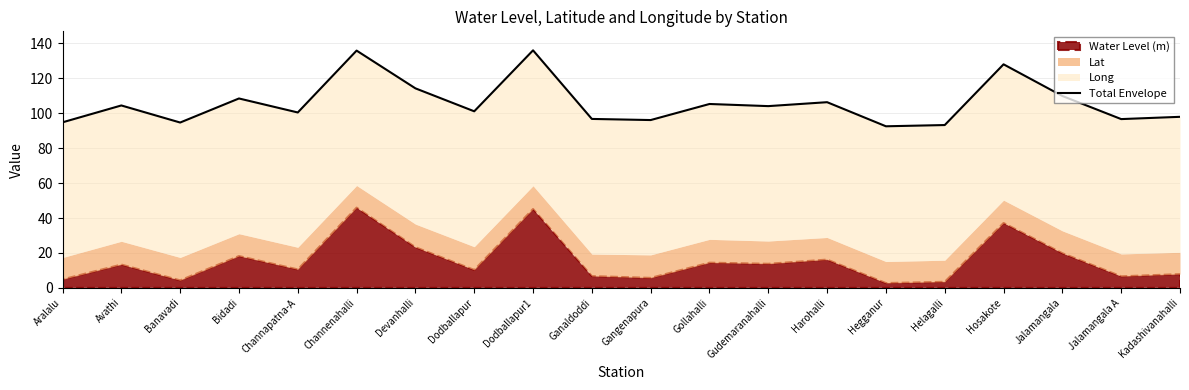

What is the maximum value shown in the chart?

136.1